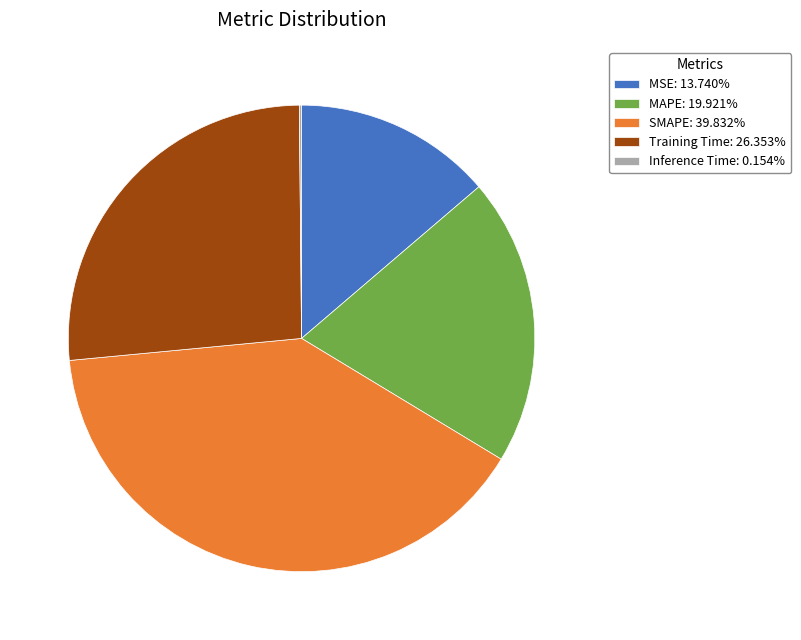

Is MSE the majority of the pie?

No